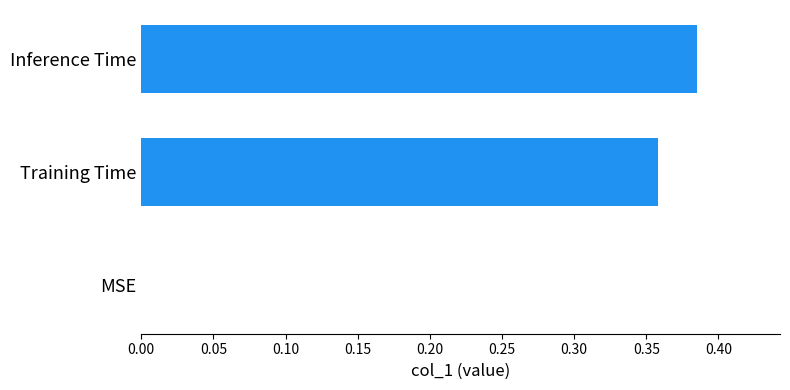

What is the change in value from MSE to Training Time?

+0.4